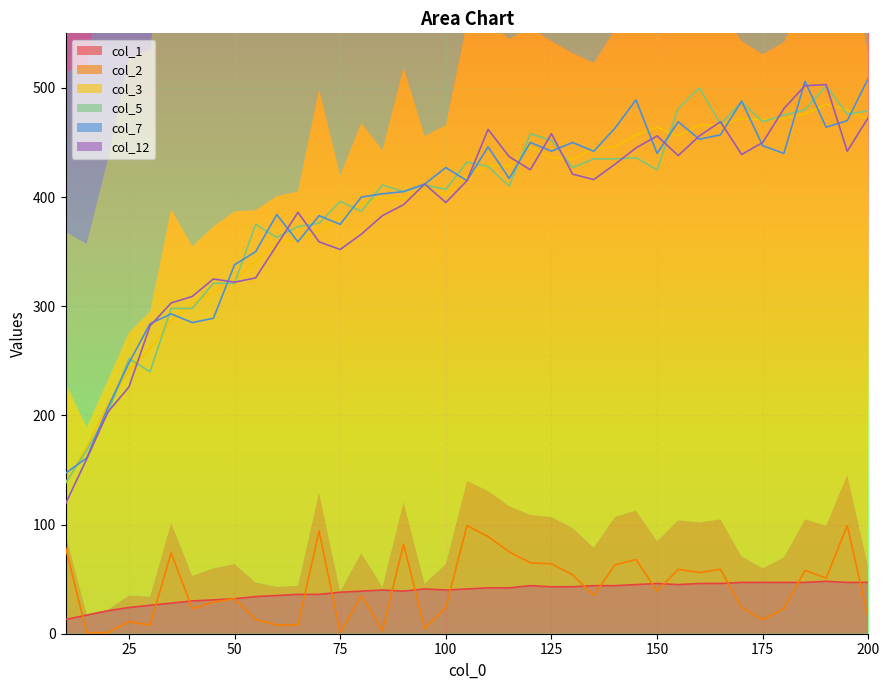

Which category has the highest value across all series?

200